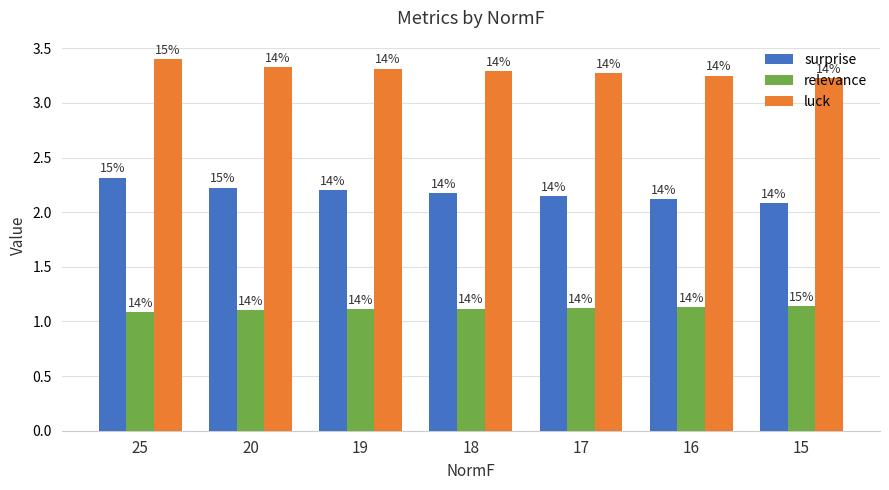

List the series in order of their peak value, highest first.

luck, surprise, relevance